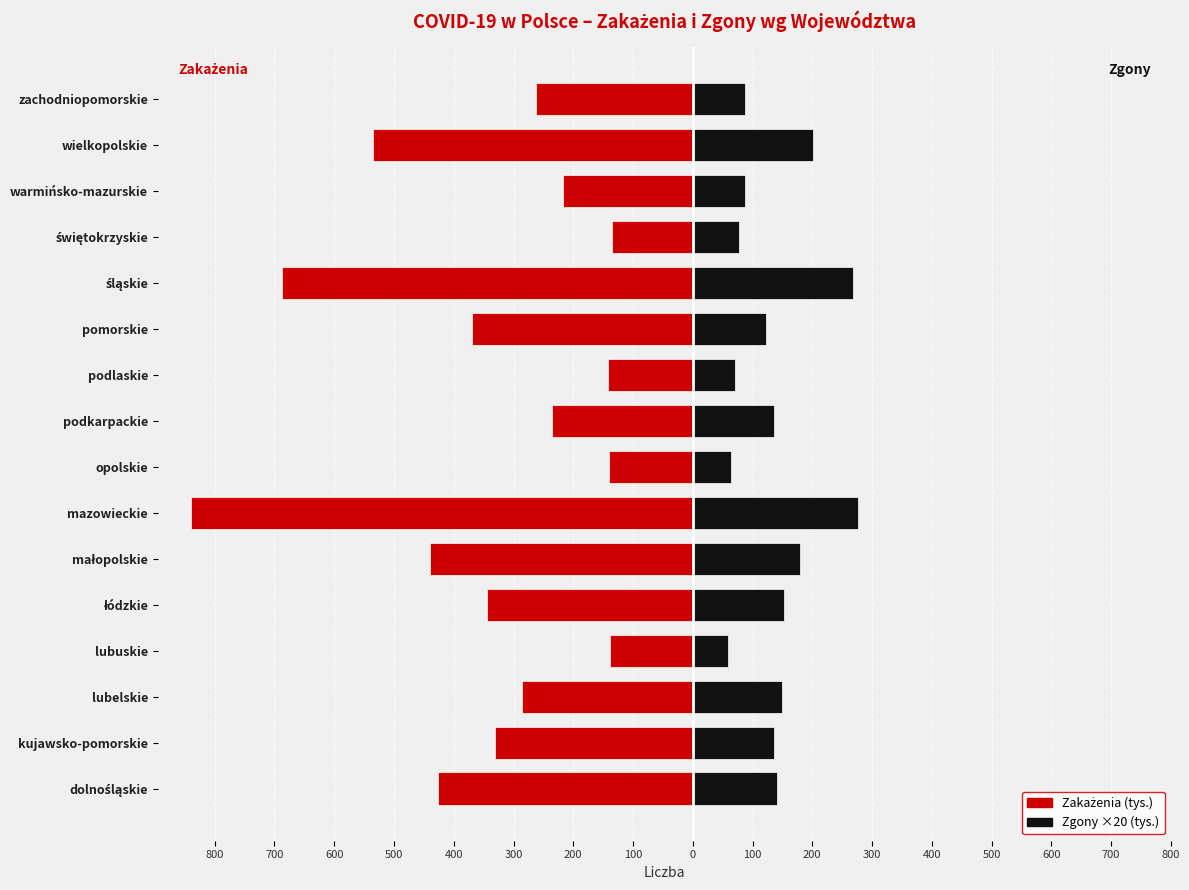

Which series changed the most between kujawsko-pomorskie and śląskie?

Zakażenia (tys.)